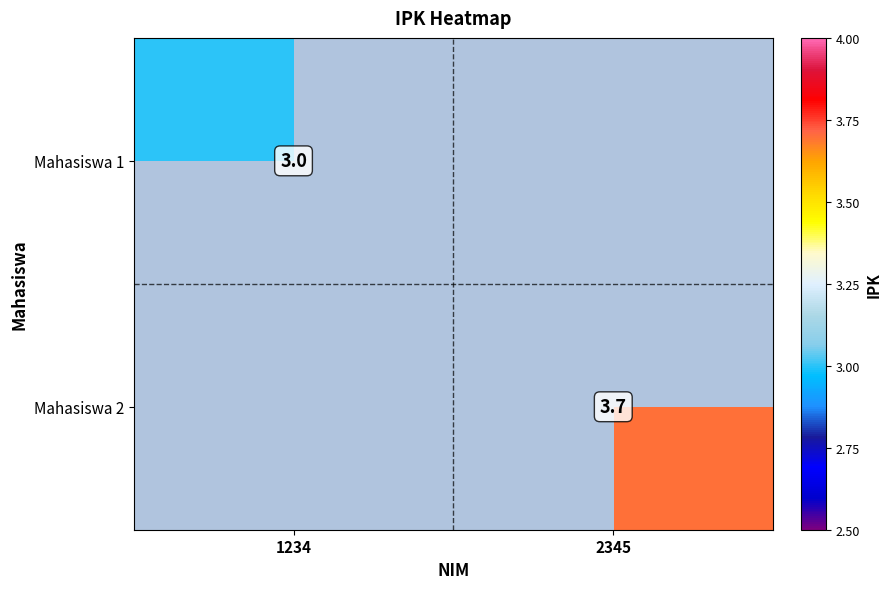

True or false: Mahasiswa 1 has a value of 3.0 at 1234.

True